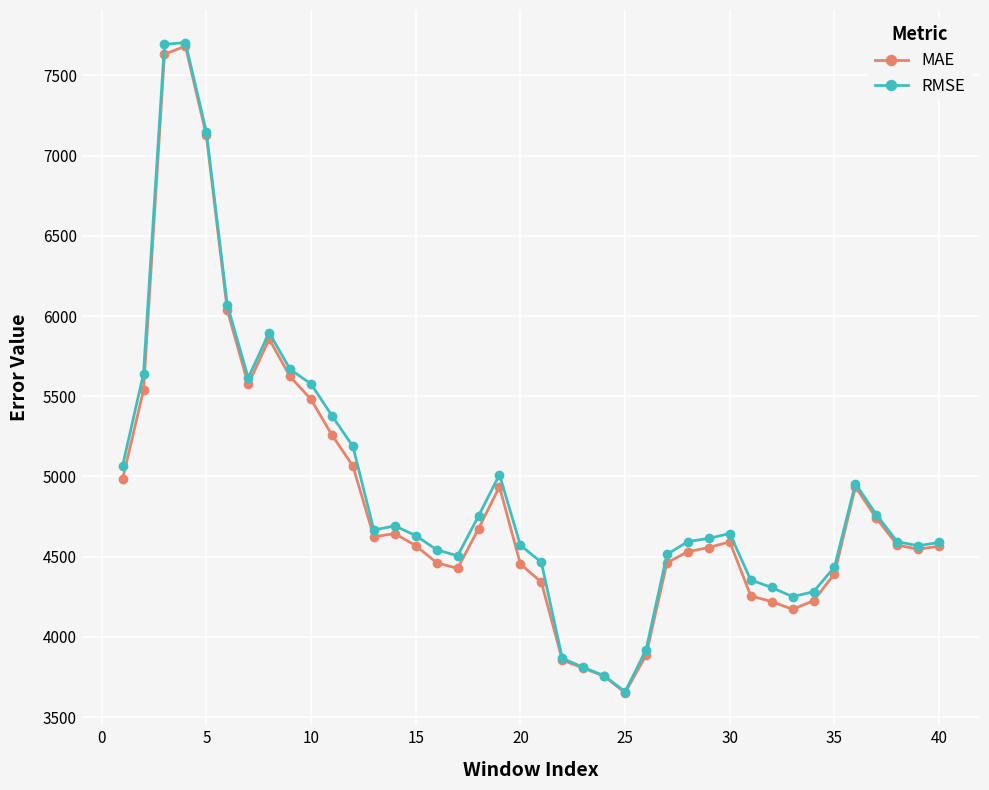

Does the chart have visible grid lines?

Yes